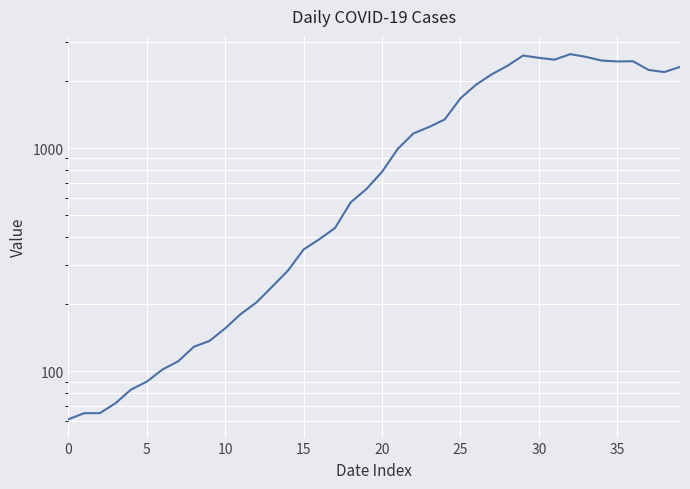

What is the difference between the second highest and minimum values?

2542